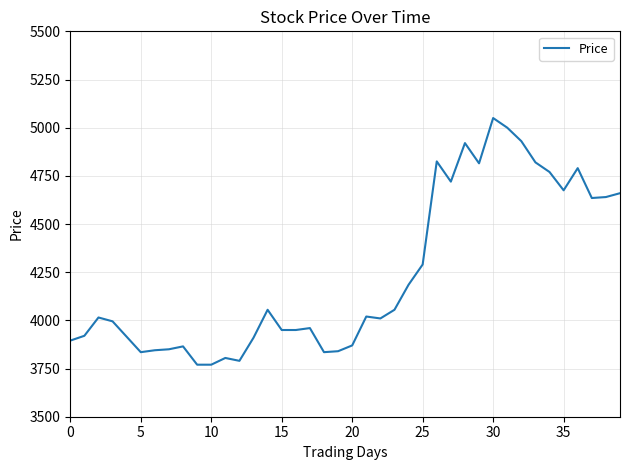

What is the smallest value displayed?

3770